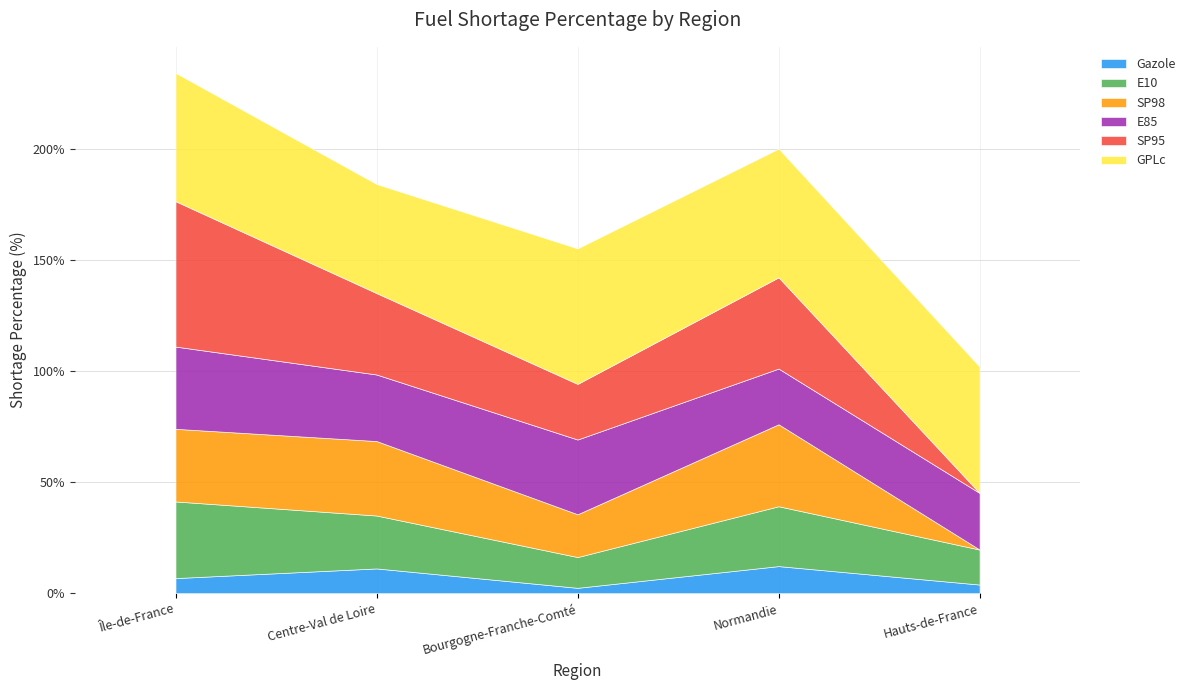

Which category has the lowest value in the E10 series?

Bourgogne-Franche-Comté